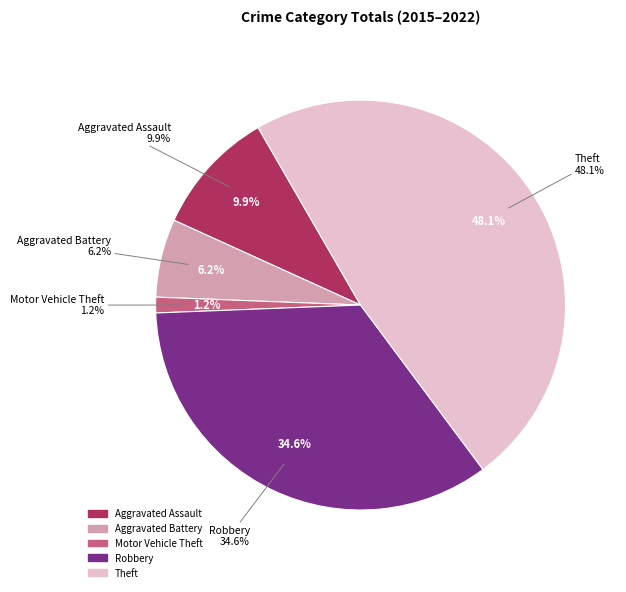

Which slice is the smallest?

Motor Vehicle Theft